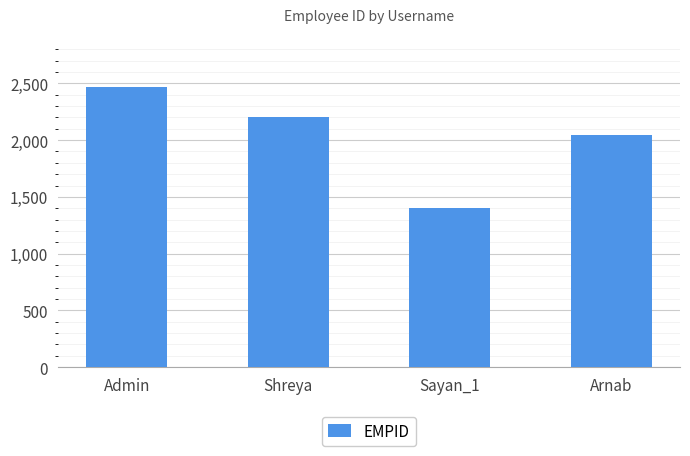

What is the maximum value shown in the chart?

2470